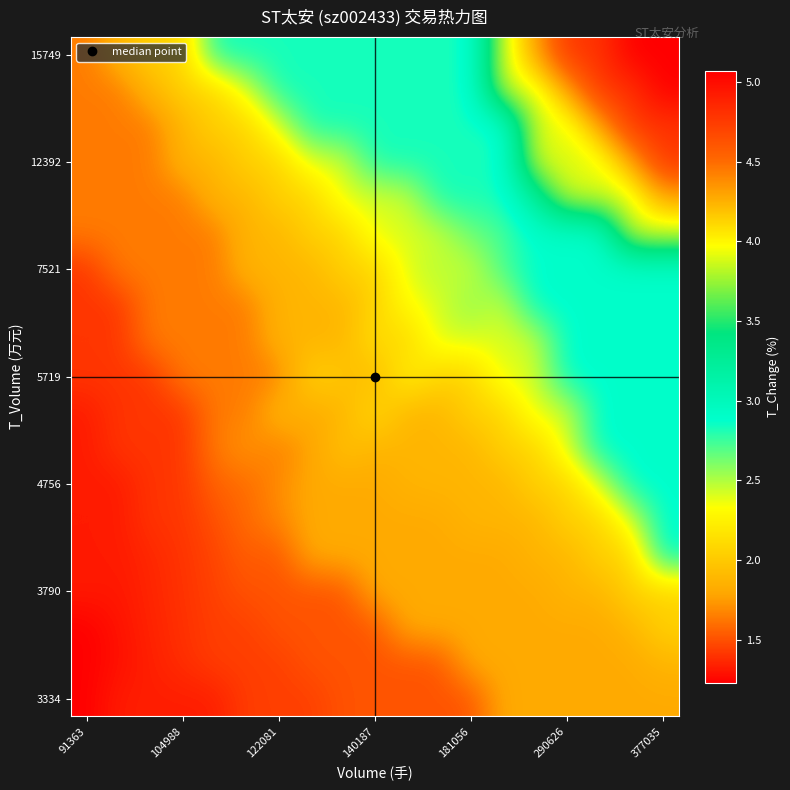

How many categories are shown in the chart?

19